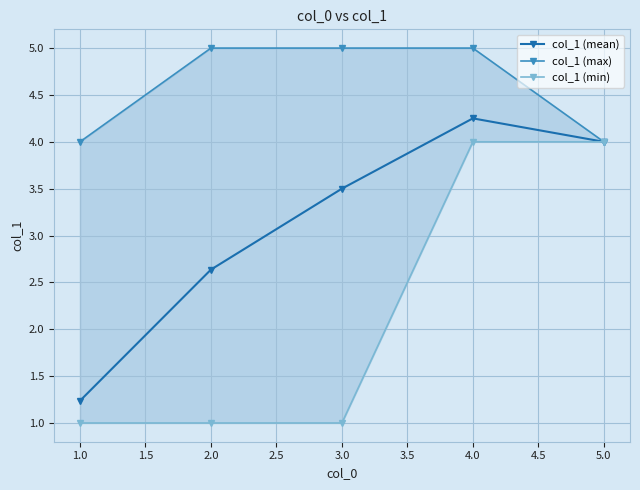

What is the maximum value shown in the chart?

5.0